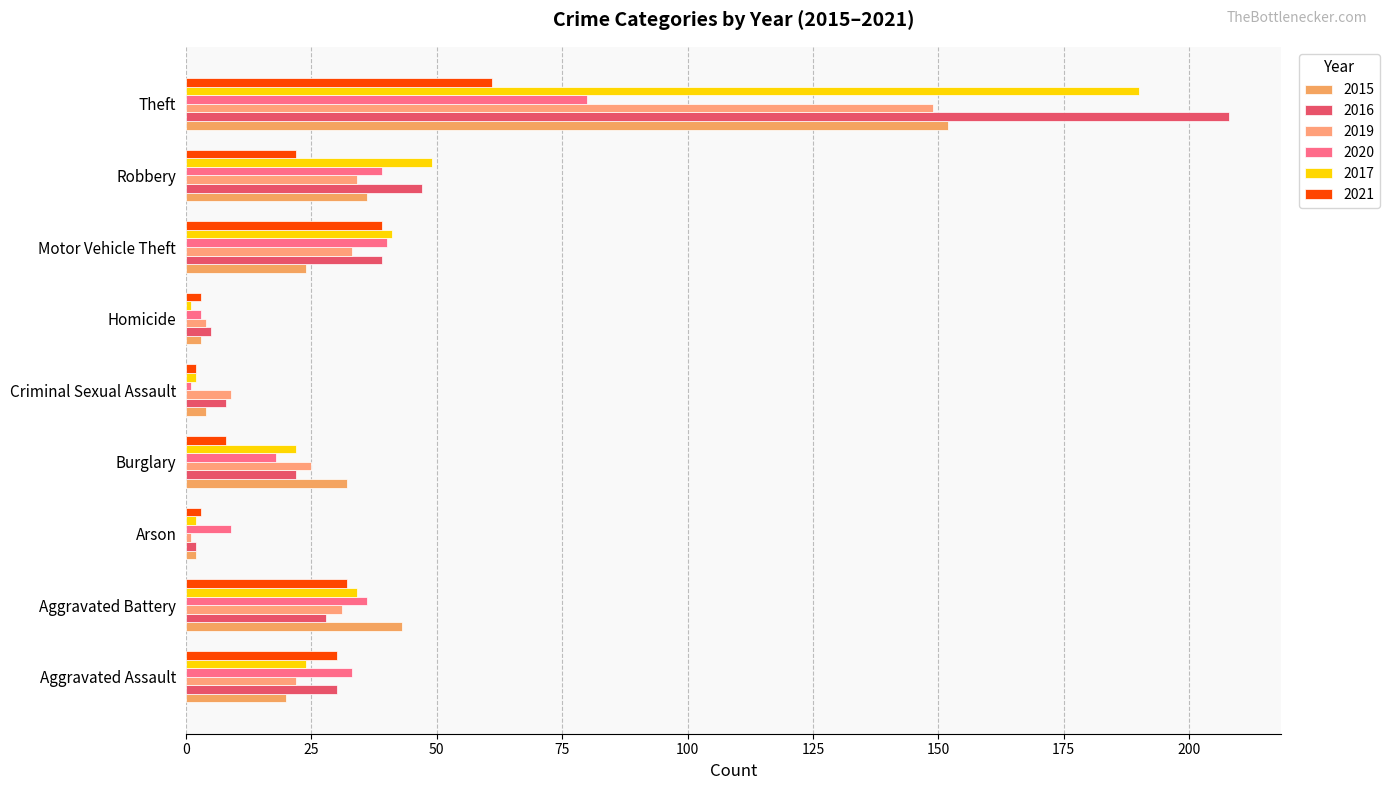

What is the sum of the 2019 values at Motor Vehicle Theft and Criminal Sexual Assault?

42